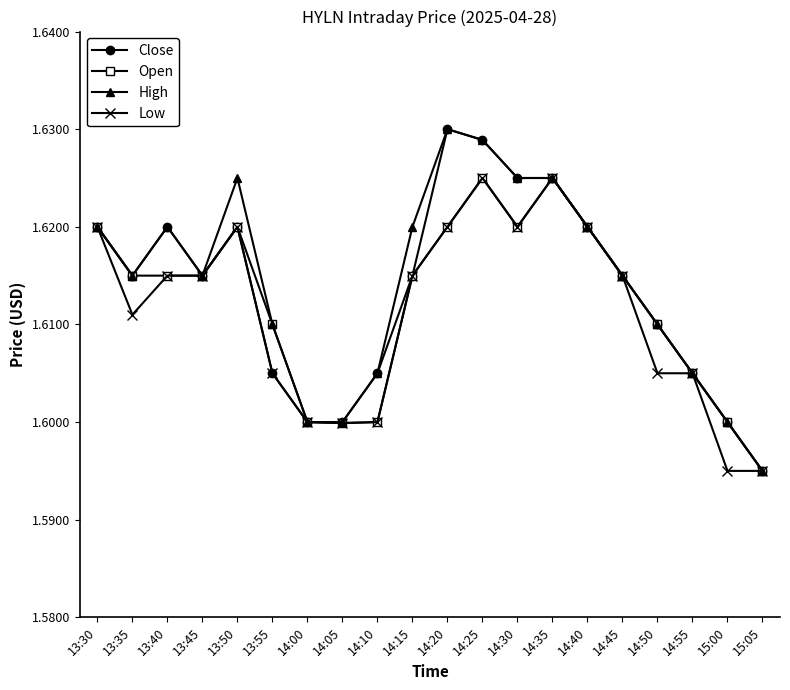

True or false: High has a value of 2.3 at 13:55.

False